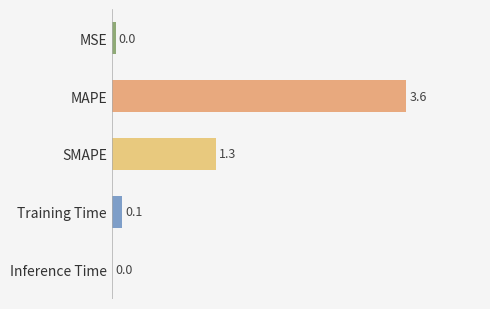

At which label is the value closest to 1?

SMAPE